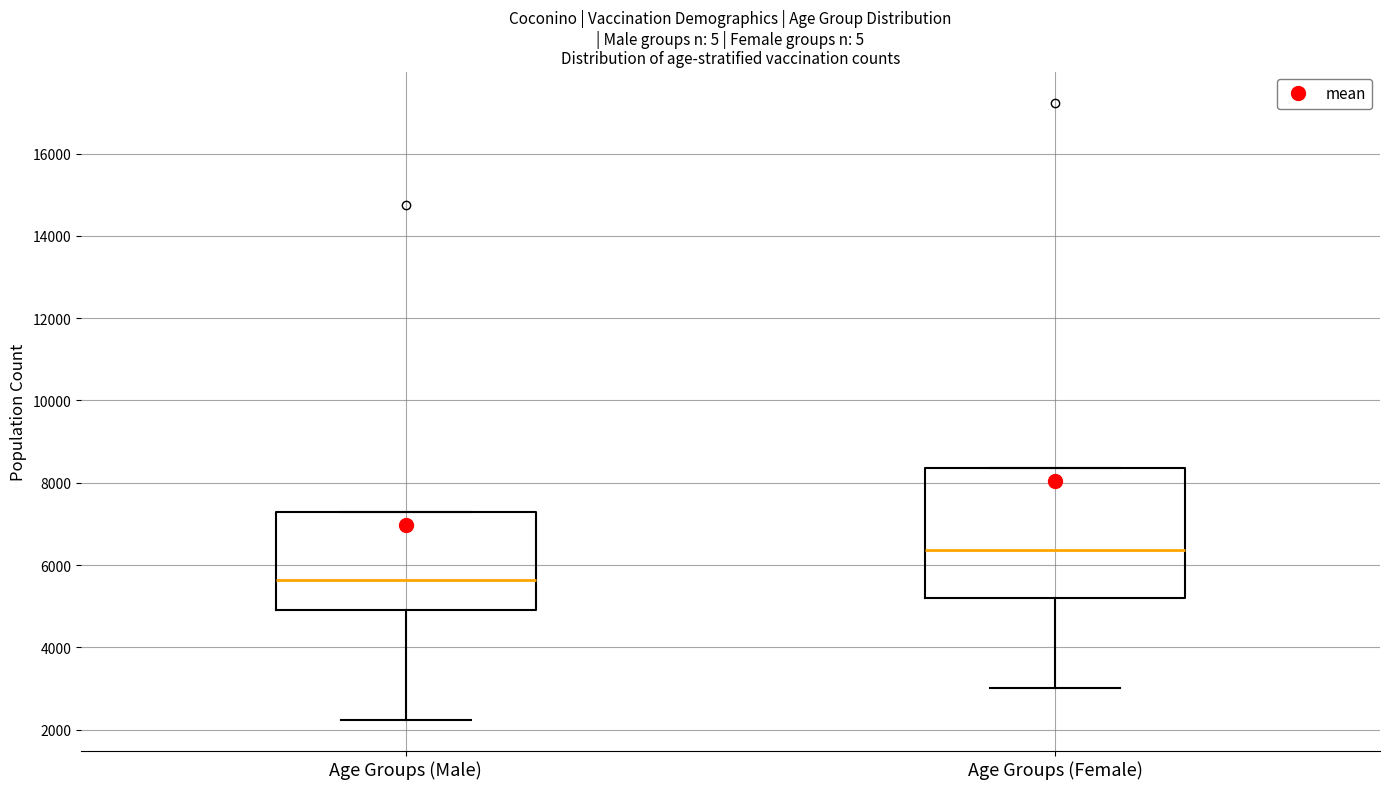

Reading left to right, read every box against the y-axis: the position of its median line, the range the box covers, and the ends of its whiskers. The values are not printed on the chart, so give them approximately, as read against the axis.

Age Groups (Male): median 5600, box 5000 to 7200, whiskers 2200 to 7200
Age Groups (Female): median 6400, box 5200 to 8400, whiskers 3000 to 8400